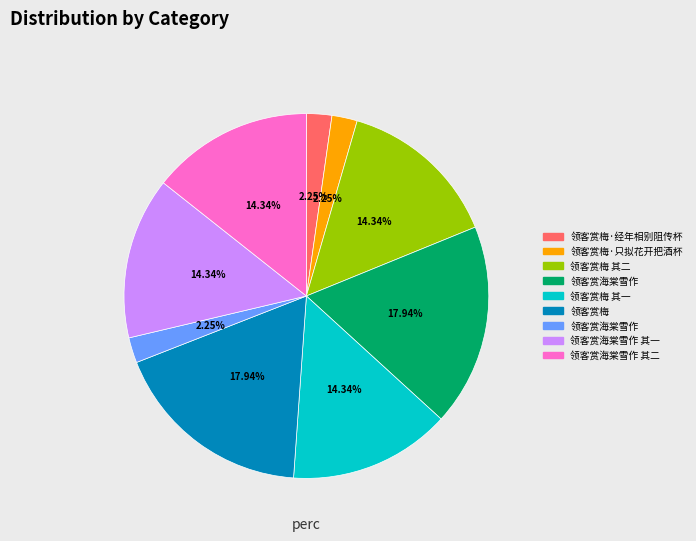

Count the number of slices in the pie.

9